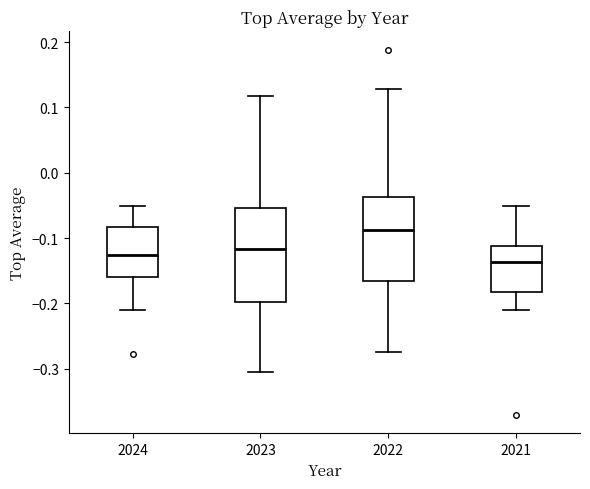

Reading left to right, transcribe this box plot: for each box, give where its median line is, the range the box spans, and where its two whiskers end, as read against the y-axis. The values are not printed on the chart, so give them approximately, as read against the axis.

2024: median -0.13, box -0.16 to -0.08, whiskers -0.21 to -0.05
2023: median -0.12, box -0.20 to -0.05, whiskers -0.31 to 0.12
2022: median -0.09, box -0.17 to -0.04, whiskers -0.27 to 0.13
2021: median -0.14, box -0.18 to -0.11, whiskers -0.21 to -0.05